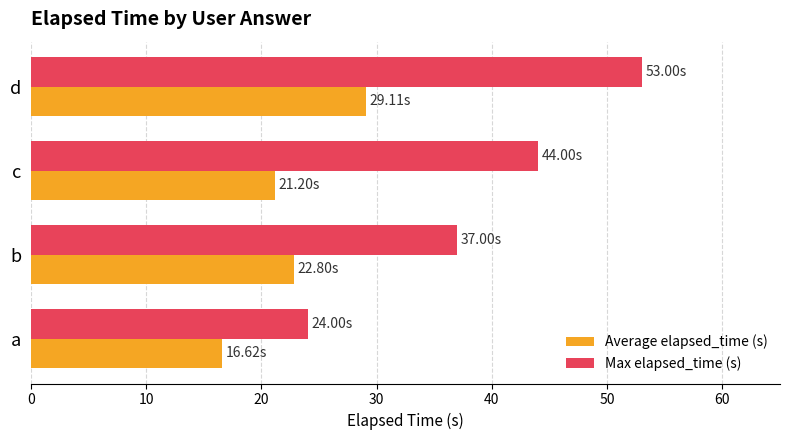

Where is Max elapsed_time (s) nearest to the value 38?

b